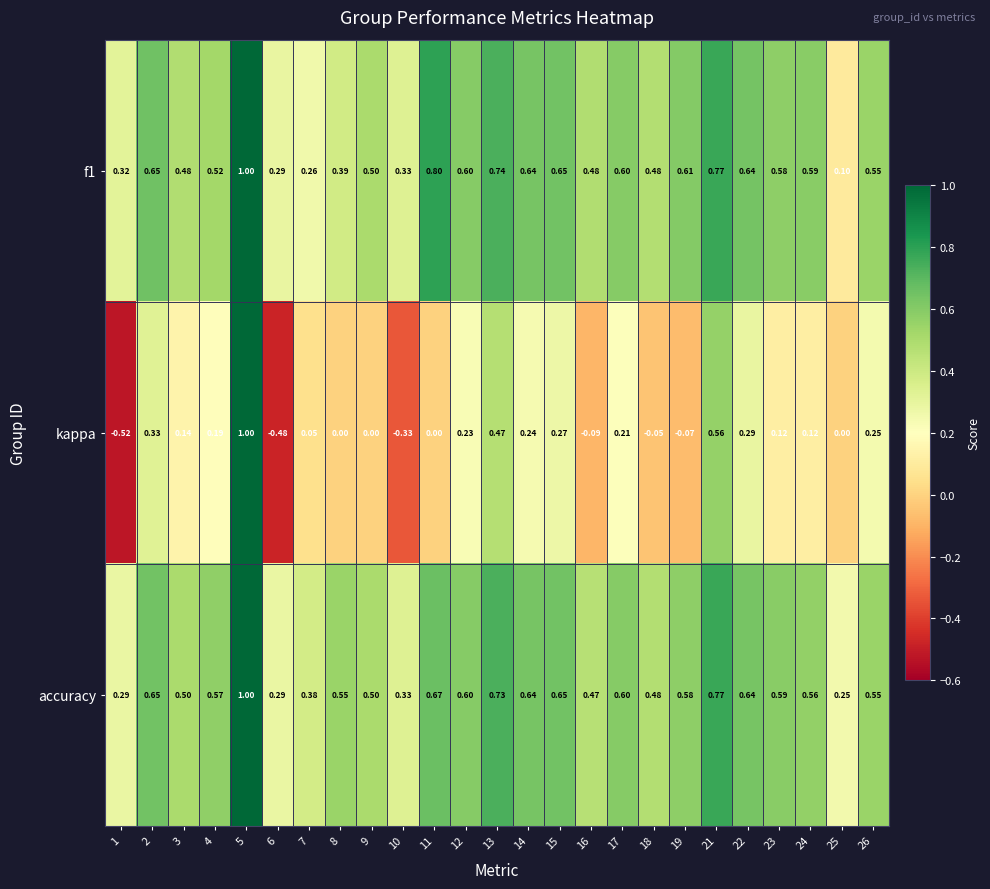

Count the number of categories in the chart.

25